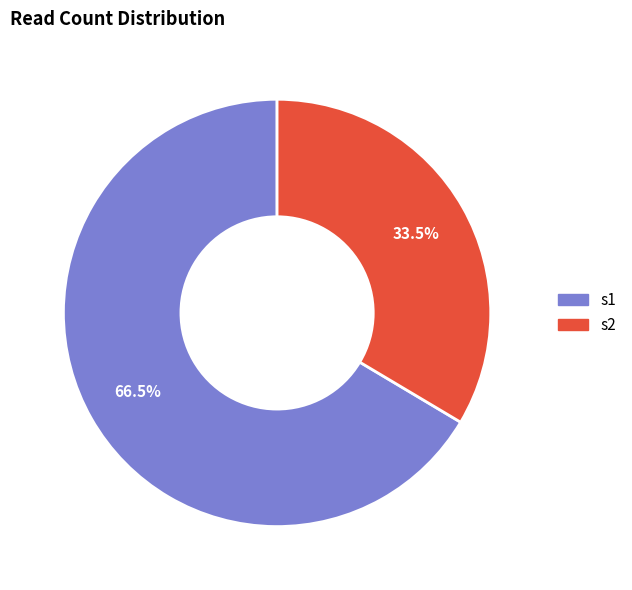

Does s2 account for over 50% of the chart?

No